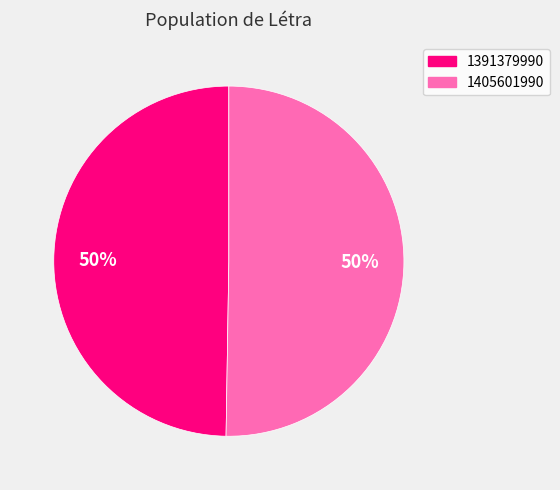

What percentage is the 1405601990 slice, to the nearest percent?

50%